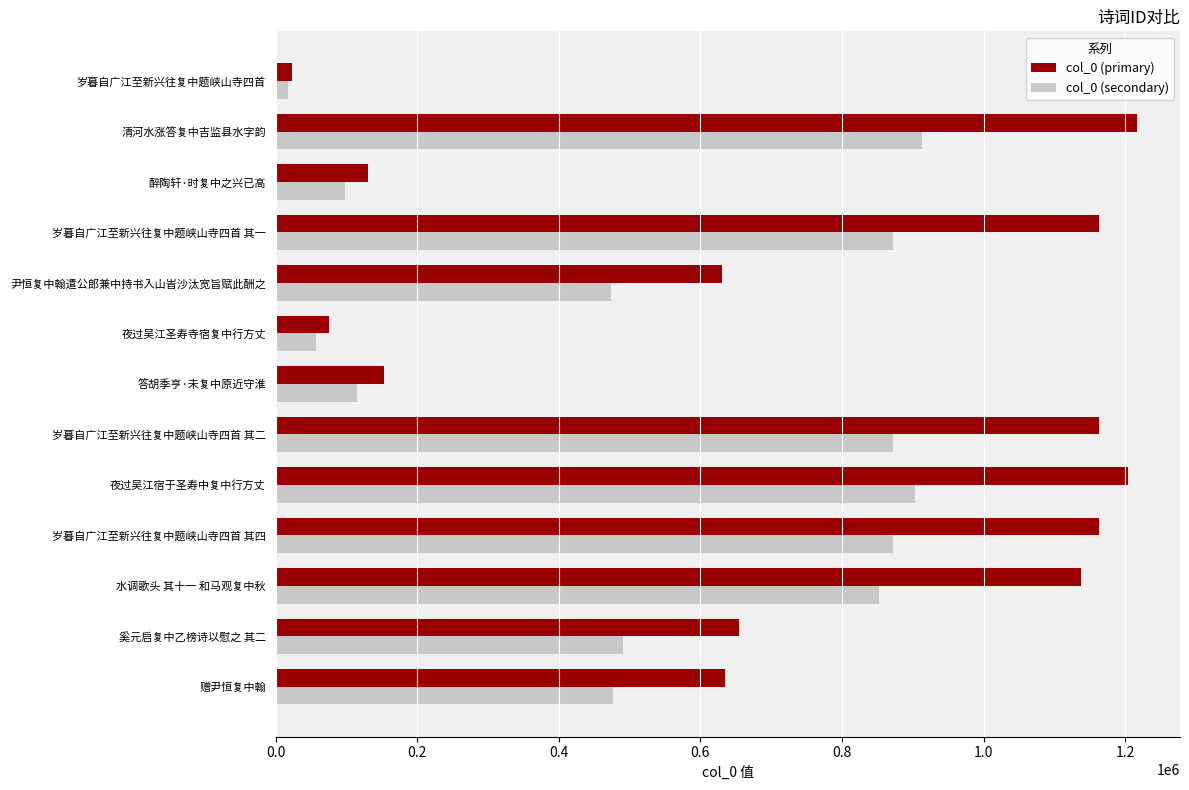

What is the total value across all series at 水调歌头 其十一 和马观复中秋?

1989737.8